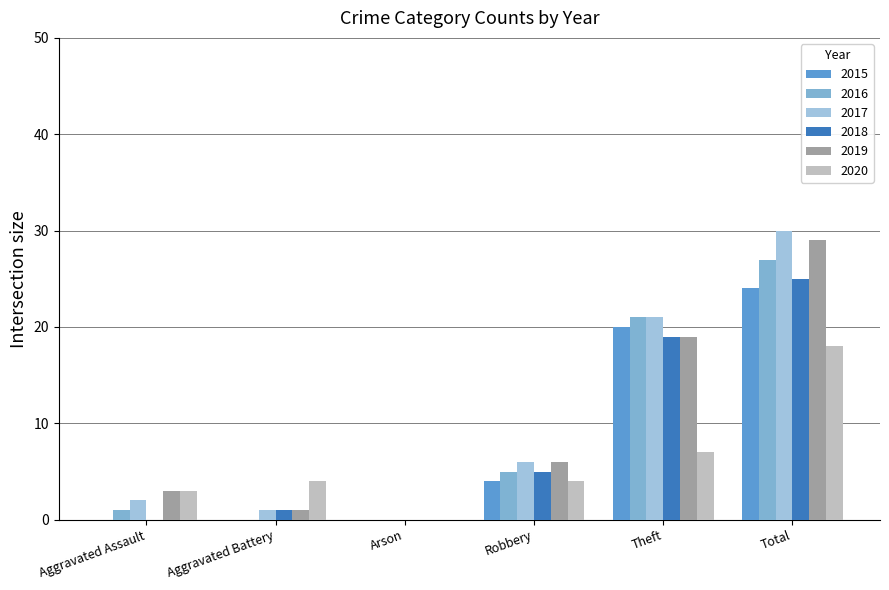

Reading right to left, extract all data points from this chart.

2015: Total=24	Theft=20	Robbery=4	Arson=0	Aggravated Battery=0	Aggravated Assault=0
2016: Total=27	Theft=21	Robbery=5	Arson=0	Aggravated Battery=0	Aggravated Assault=1
2017: Total=30	Theft=21	Robbery=6	Arson=0	Aggravated Battery=1	Aggravated Assault=2
2018: Total=25	Theft=19	Robbery=5	Arson=0	Aggravated Battery=1	Aggravated Assault=0
2019: Total=29	Theft=19	Robbery=6	Arson=0	Aggravated Battery=1	Aggravated Assault=3
2020: Total=18	Theft=7	Robbery=4	Arson=0	Aggravated Battery=4	Aggravated Assault=3